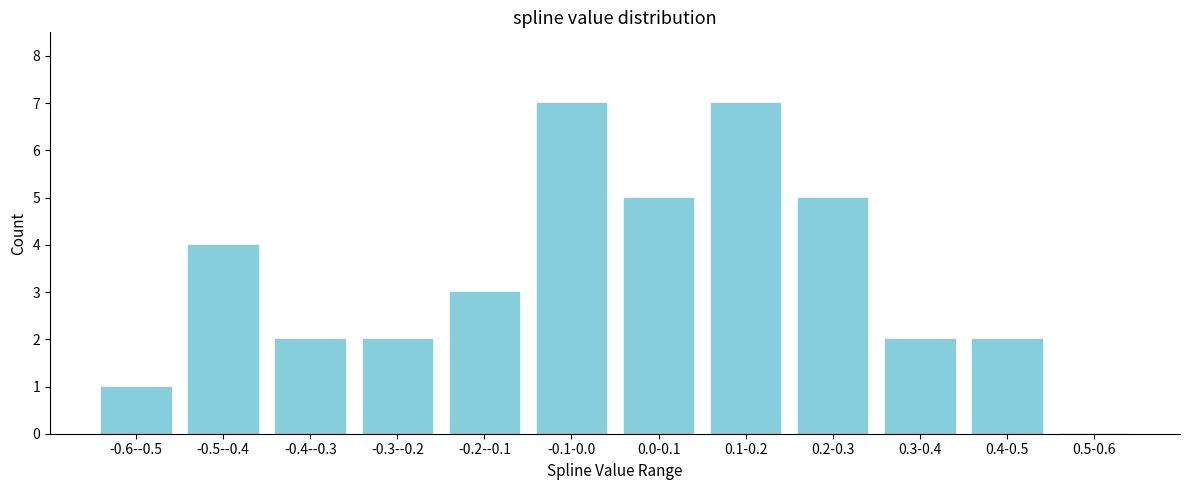

Reading left to right, extract all data points from this chart.

-0.6--0.5=1	-0.5--0.4=4	-0.4--0.3=2	-0.3--0.2=2	-0.2--0.1=3	-0.1-0.0=7	0.0-0.1=5	0.1-0.2=7	0.2-0.3=5	0.3-0.4=2	0.4-0.5=2	0.5-0.6=0